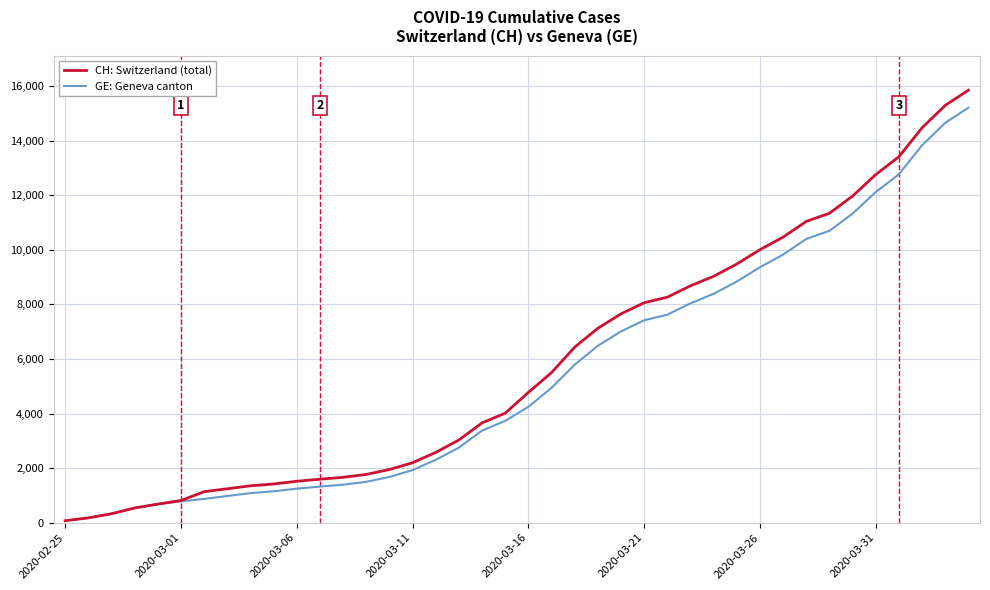

Which series has the widest spread of values?

CH: Switzerland (total)